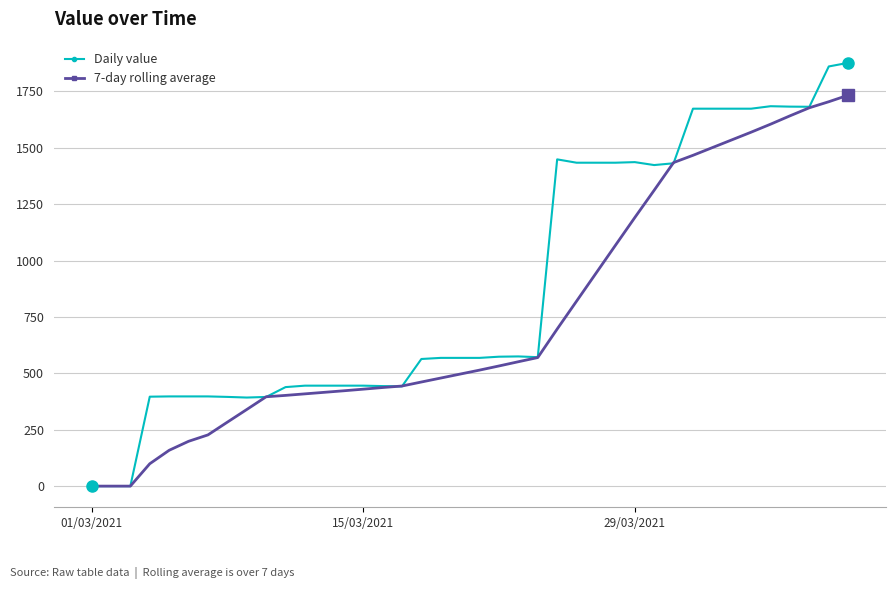

Which series has the largest range (max minus min)?

Daily value